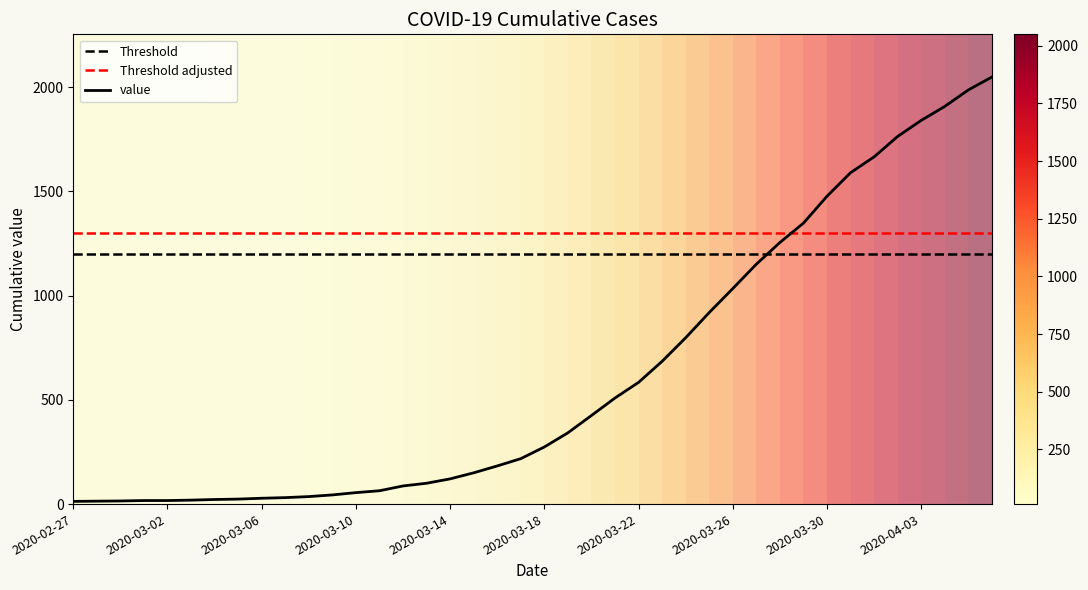

How many lines are shown in the chart?

1